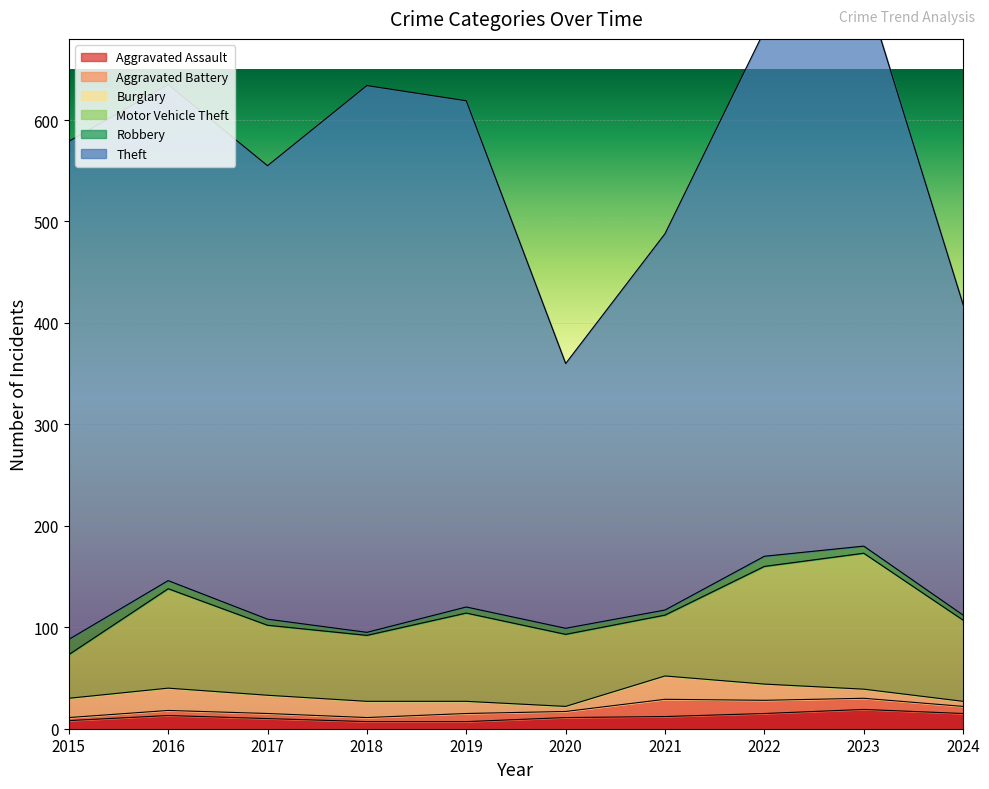

What value does the Motor Vehicle Theft series have at 2021, to the nearest 5?

60